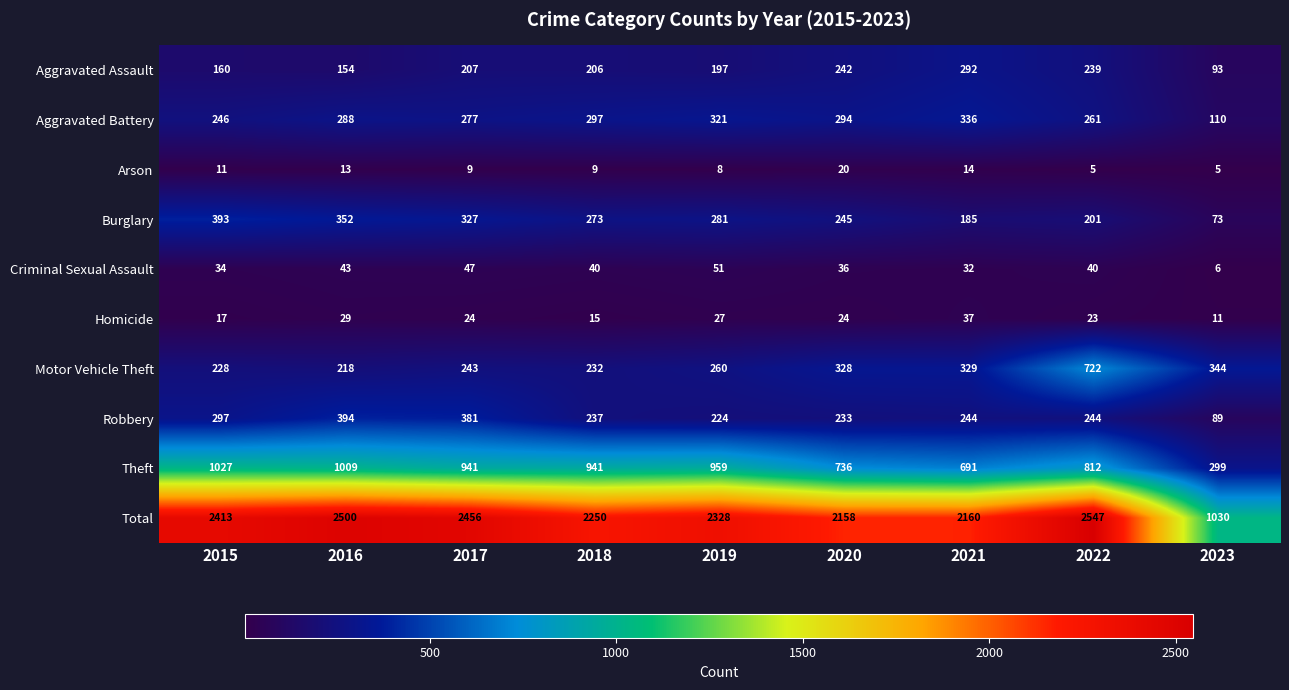

The value of Robbery at 2017 is 250. True or false?

False